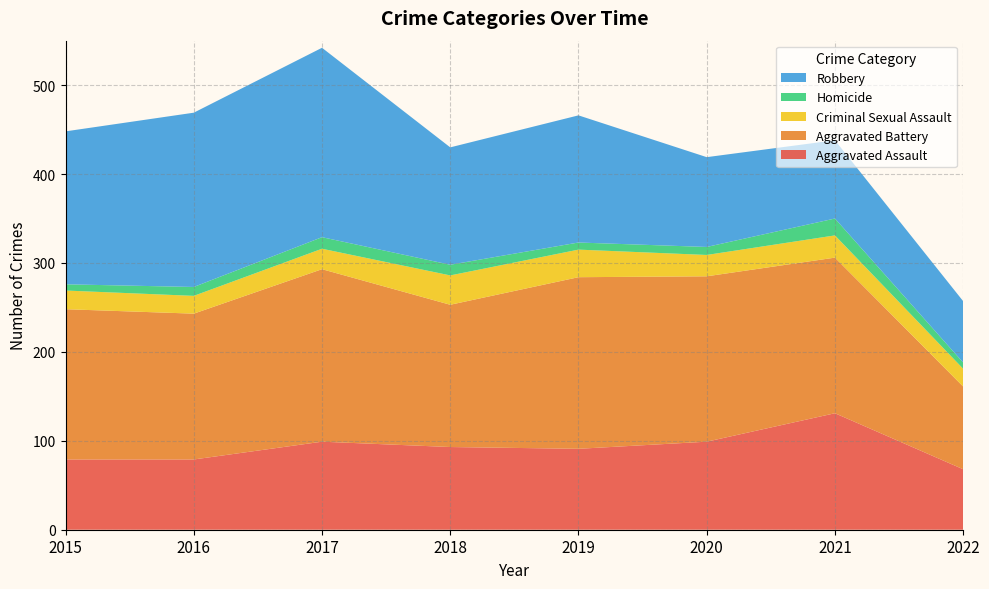

Reading left to right, extract all data points from this chart.

Aggravated Assault: 2015=79	2016=79	2017=99	2018=93	2019=91	2020=99	2021=131	2022=68
Aggravated Battery: 2015=169	2016=164	2017=194	2018=160	2019=193	2020=186	2021=175	2022=93
Criminal Sexual Assault: 2015=21	2016=20	2017=23	2018=33	2019=31	2020=24	2021=25	2022=20
Homicide: 2015=7	2016=10	2017=13	2018=12	2019=8	2020=9	2021=19	2022=7
Robbery: 2015=172	2016=196	2017=213	2018=132	2019=143	2020=101	2021=88	2022=69